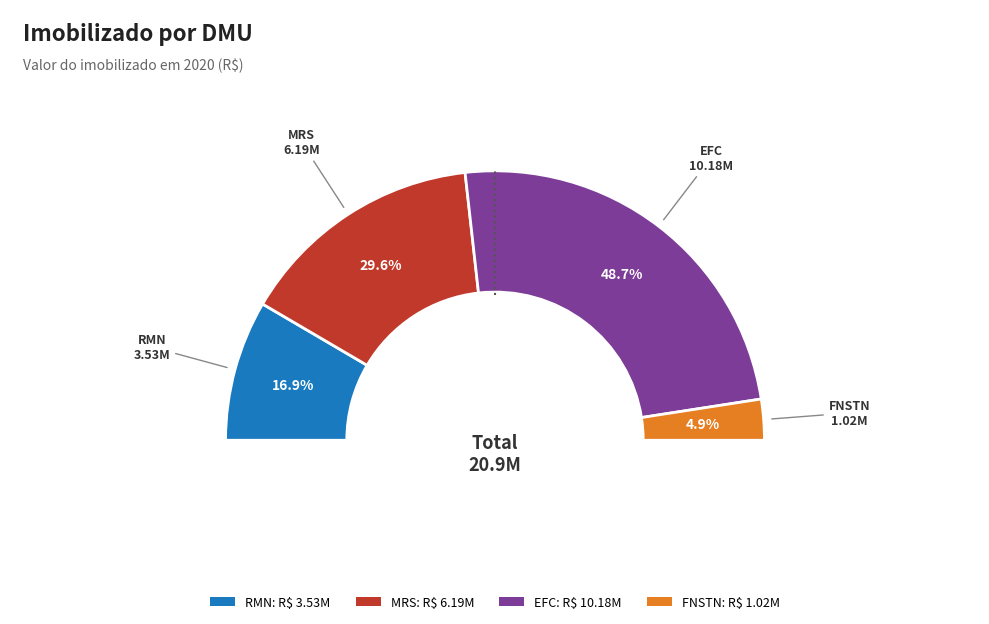

Do EFC and RMN together represent more than half of the pie?

Yes